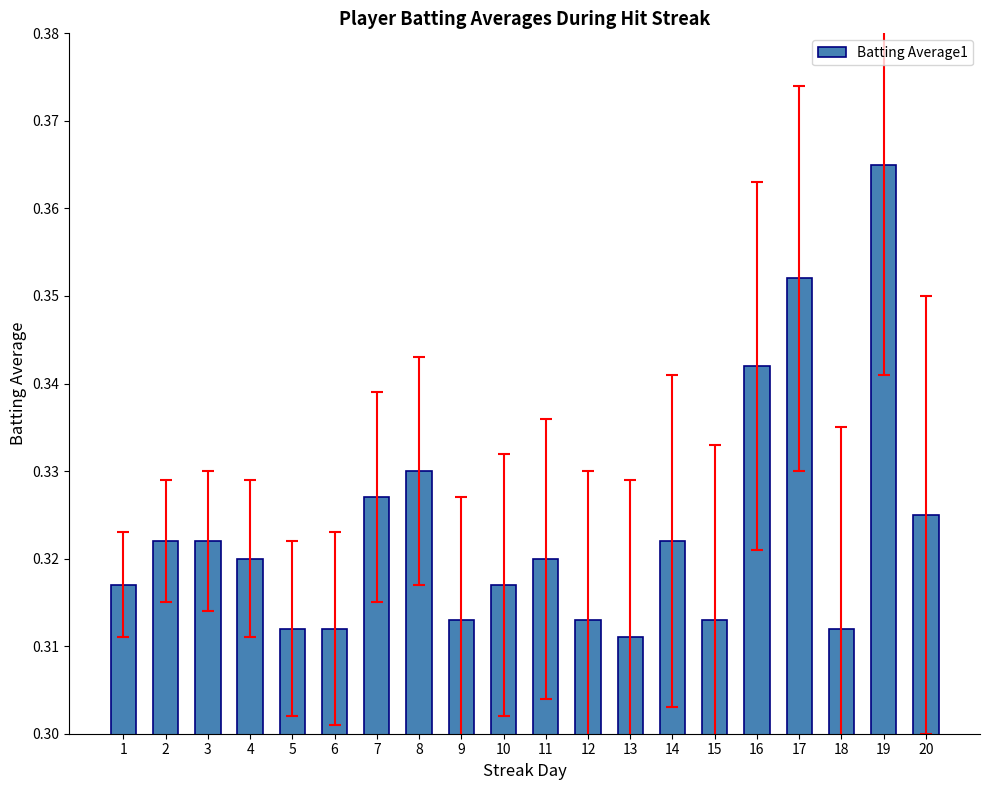

The value at 1 is 0.5. True or false?

False